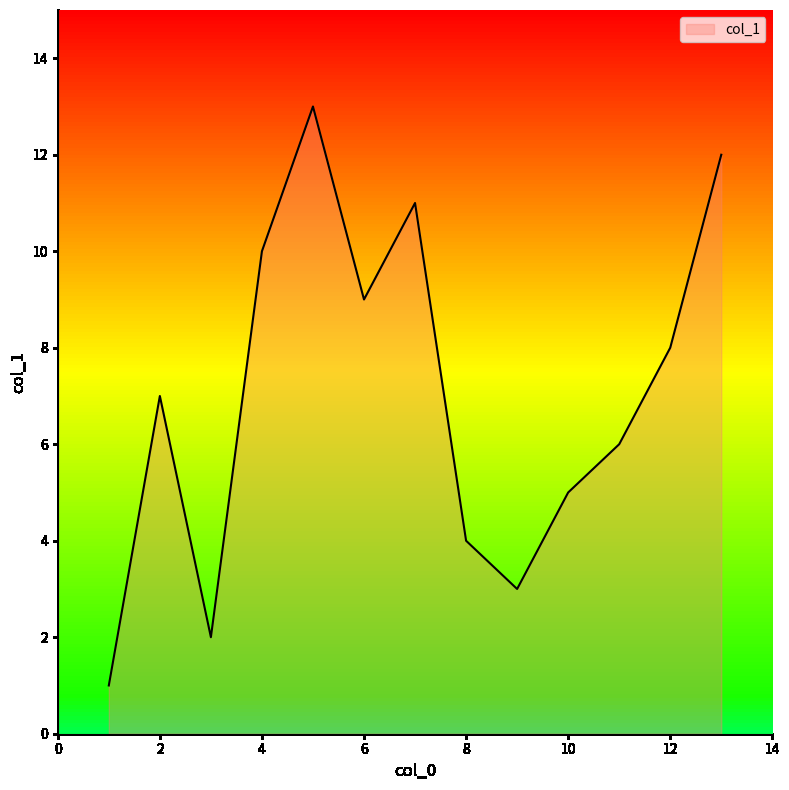

What is the greatest value displayed?

13